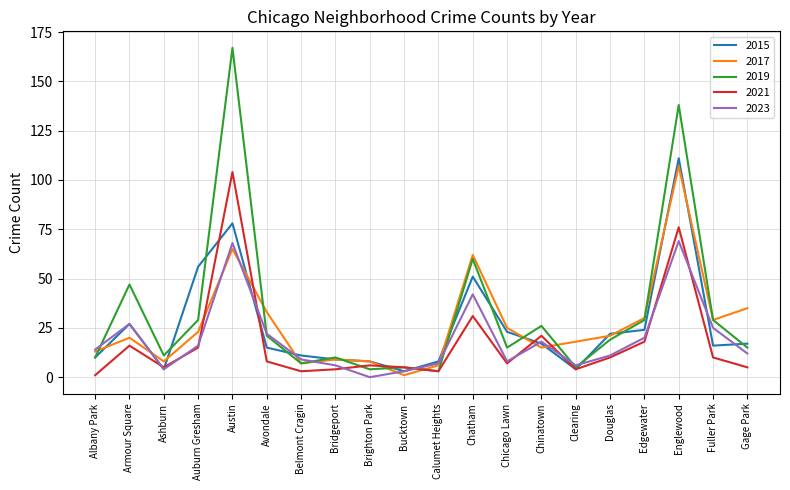

Reading left to right, what are all the values shown in this chart?

2015: 10	27	4	56	78	15	11	9	8	3	8	51	23	17	4	22	24	111	16	17
2017: 13	20	8	23	65	33	7	9	8	1	6	62	25	15	18	21	30	107	29	35
2019: 10	47	11	29	167	21	7	10	4	5	3	60	15	26	5	19	29	138	29	15
2021: 1	16	5	15	104	8	3	4	6	5	3	31	7	21	4	10	18	76	10	5
2023: 14	27	4	16	68	22	9	6	0	3	7	42	8	18	6	11	20	69	25	12